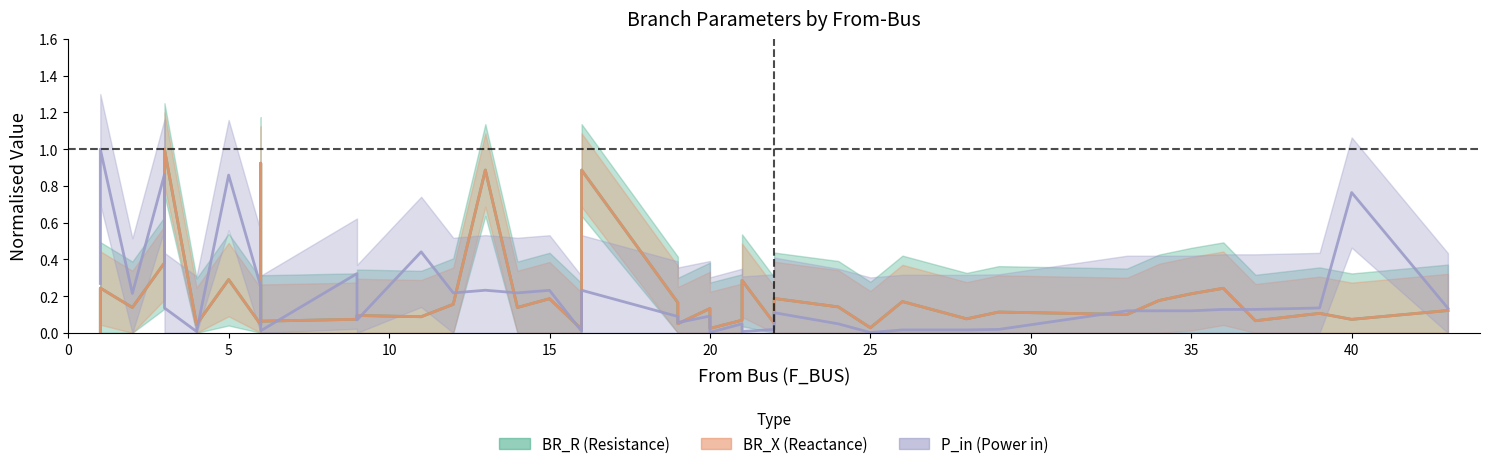

Which series has the largest total across all categories?

BR_R (Resistance)